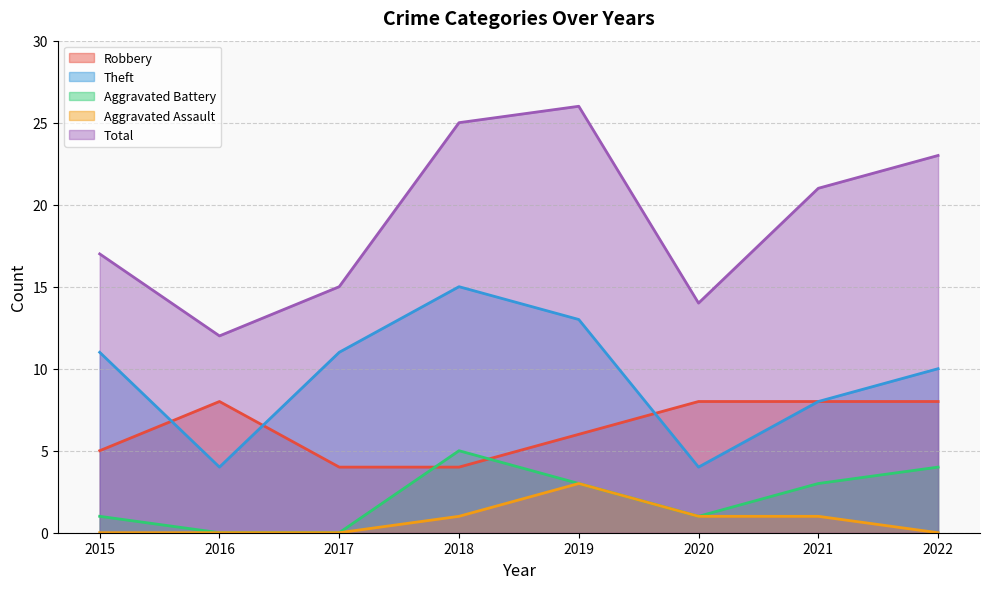

At which category is the sum across all series the highest?

2019